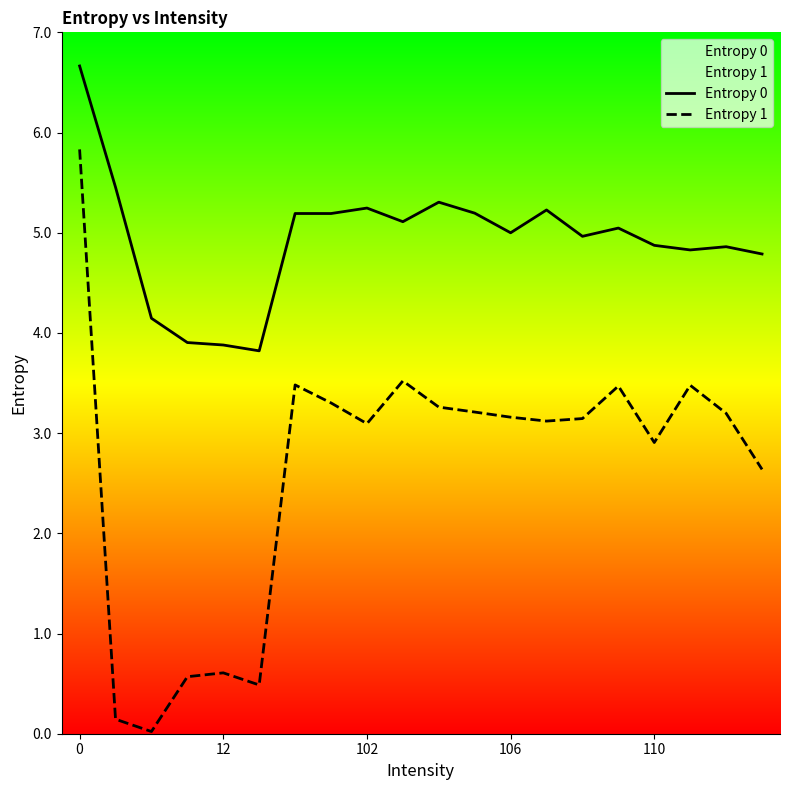

Which series has the largest range (max minus min)?

Entropy 1